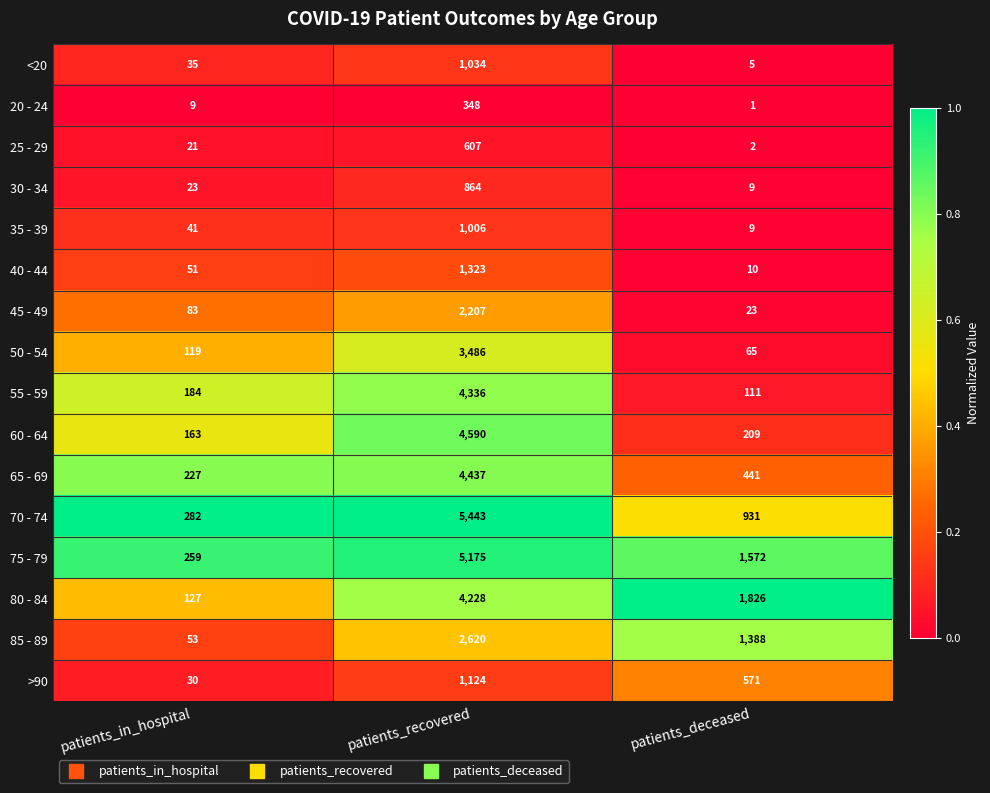

Which label corresponds to the largest value in the chart?

patients_recovered